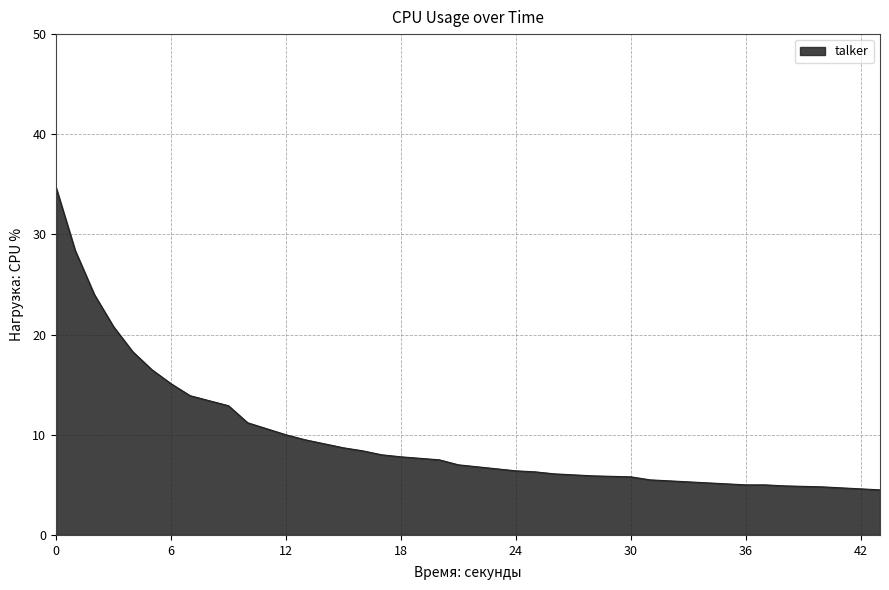

What is the smallest value displayed?

4.5